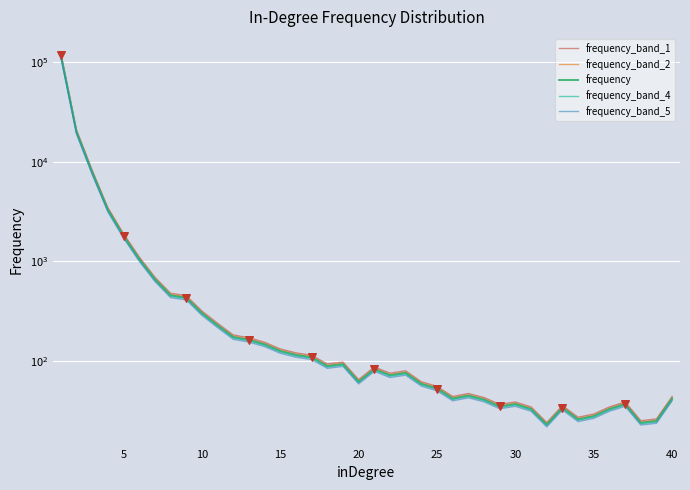

Which series has the largest Y range (max minus min)?

frequency_band_1